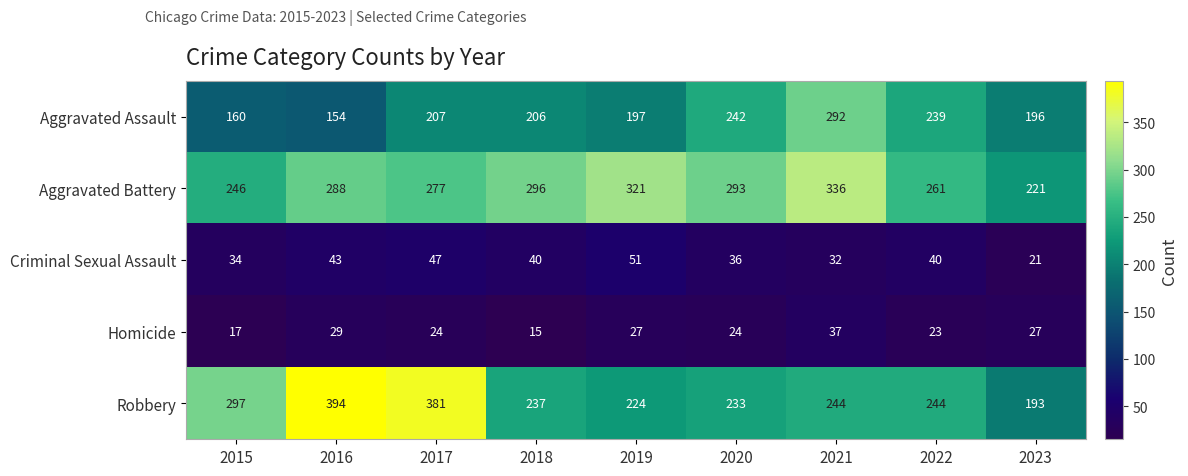

List the series in order of their peak value, highest first.

Robbery, Aggravated Battery, Aggravated Assault, Criminal Sexual Assault, Homicide